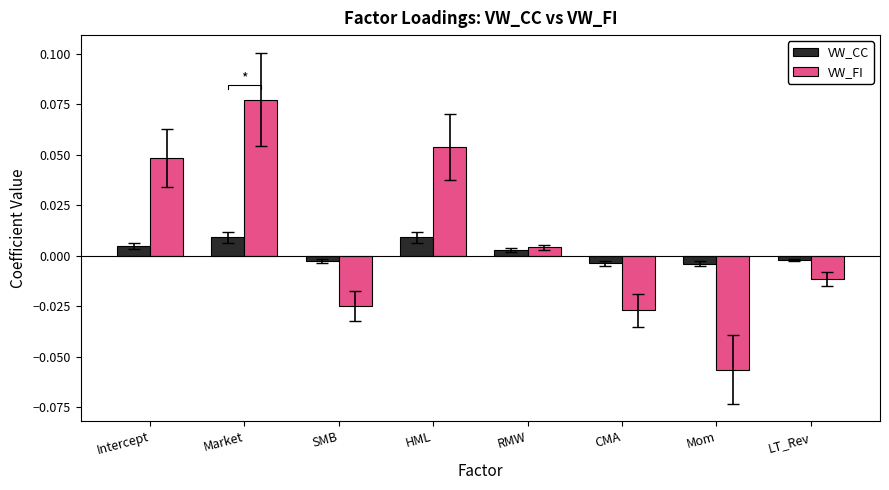

How many values in the VW_FI series exceed 0?

4